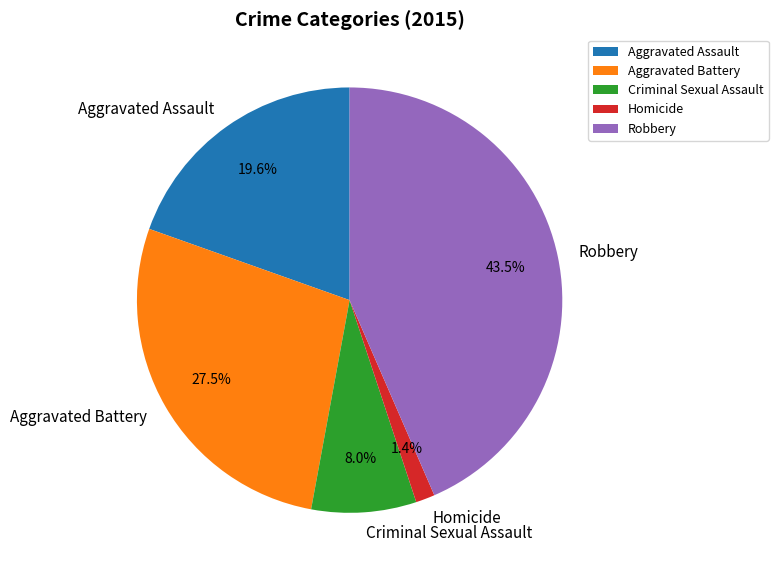

How much of the chart is everything except Homicide?

98.6%